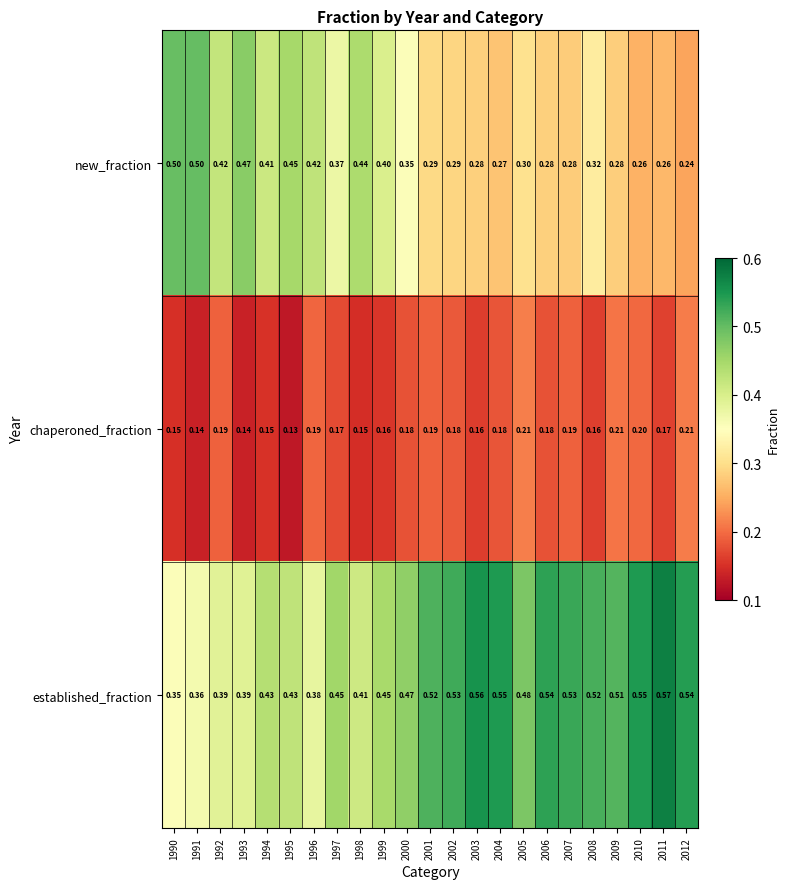

List the series in order of their peak value, lowest first.

chaperoned_fraction, new_fraction, established_fraction